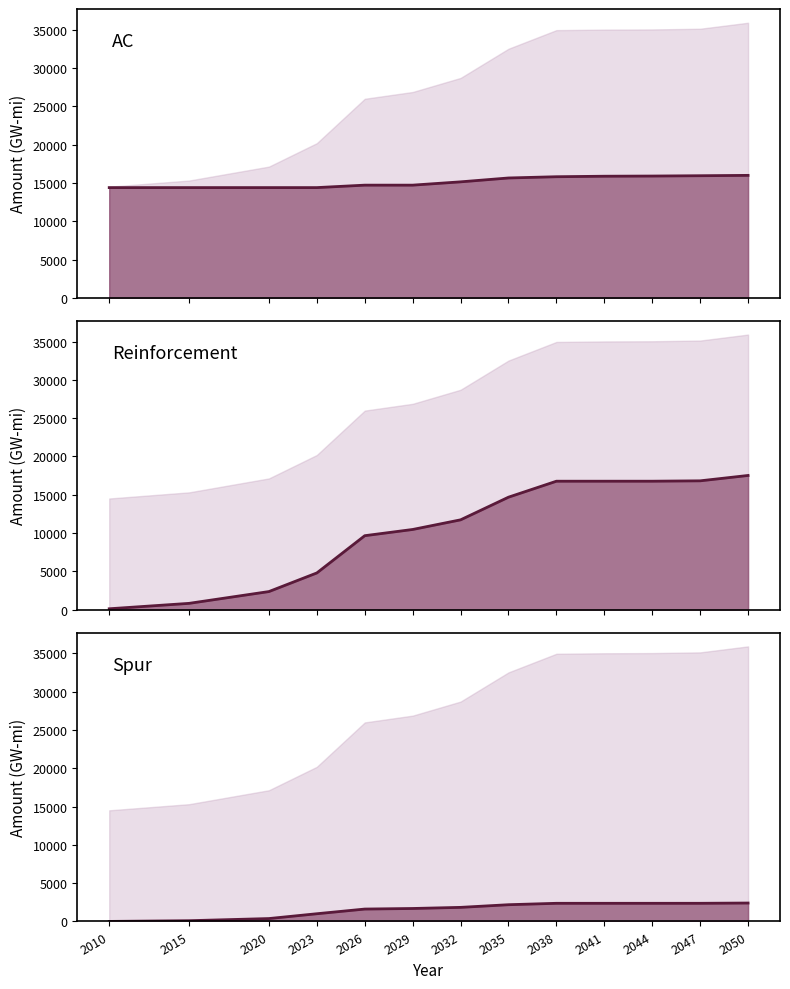

List the series in order of their peak value, lowest first.

Spur line, AC line, Reinforcement line